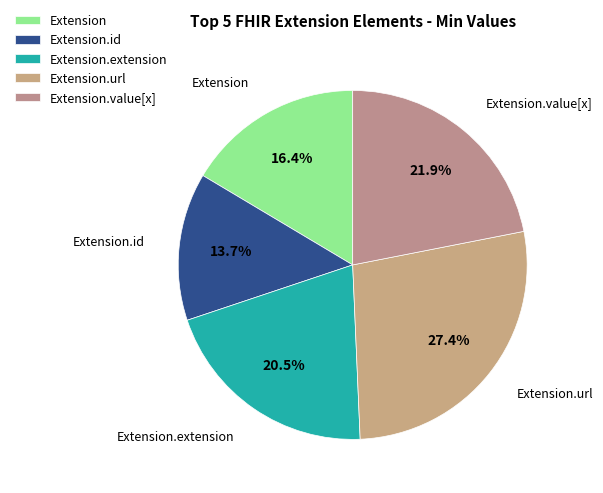

The Extension.url slice represents 99% of the pie. True or false?

False